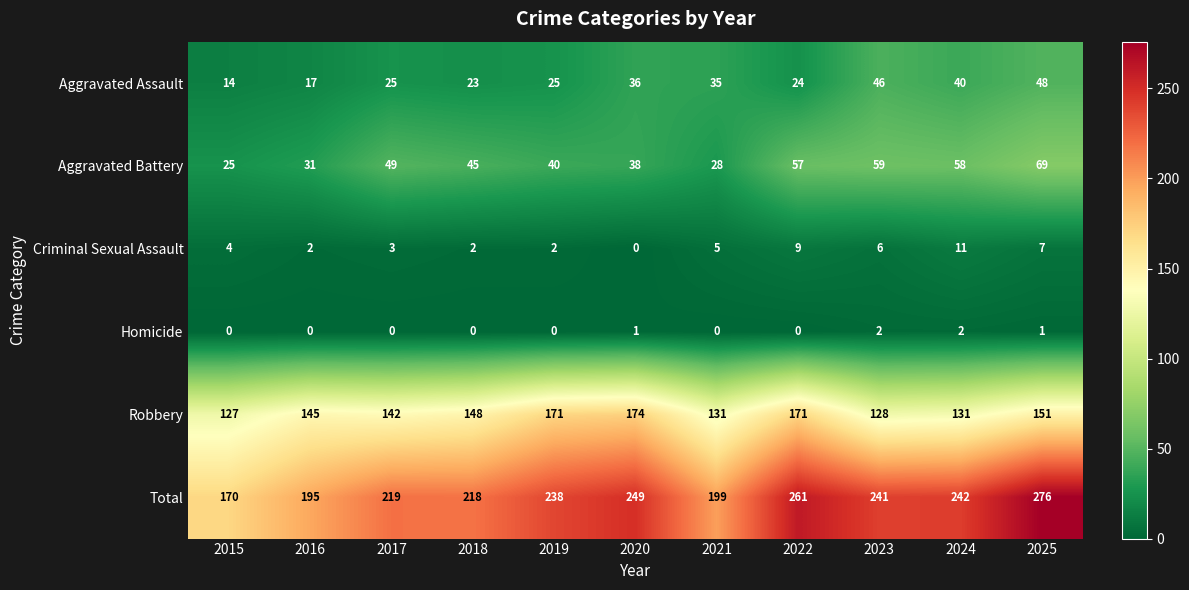

What is the difference between the highest and lowest values at 2018?

218